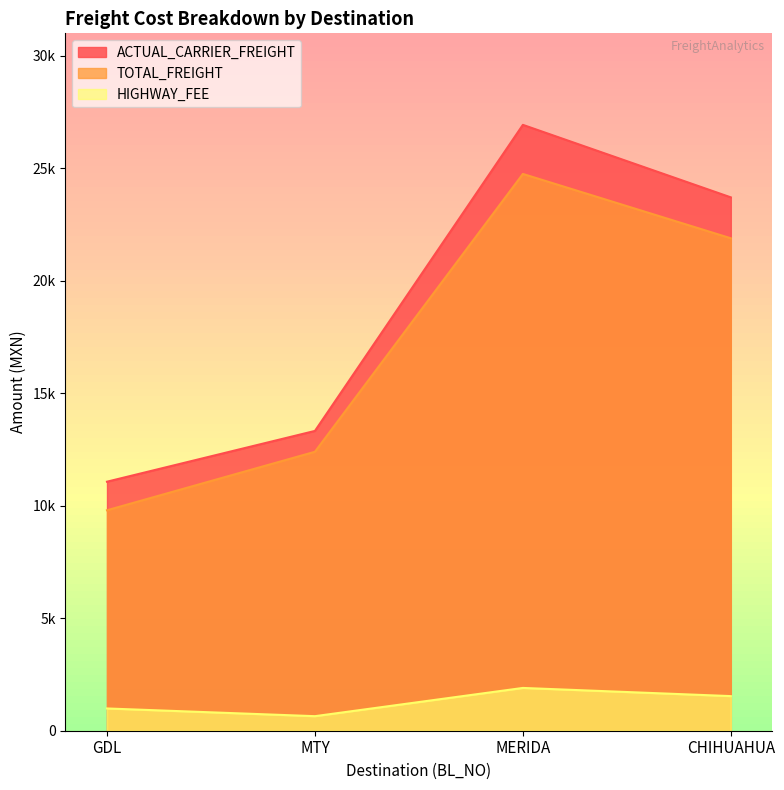

Where is the first local maximum for ACTUAL_CARRIER_FREIGHT?

MERIDA